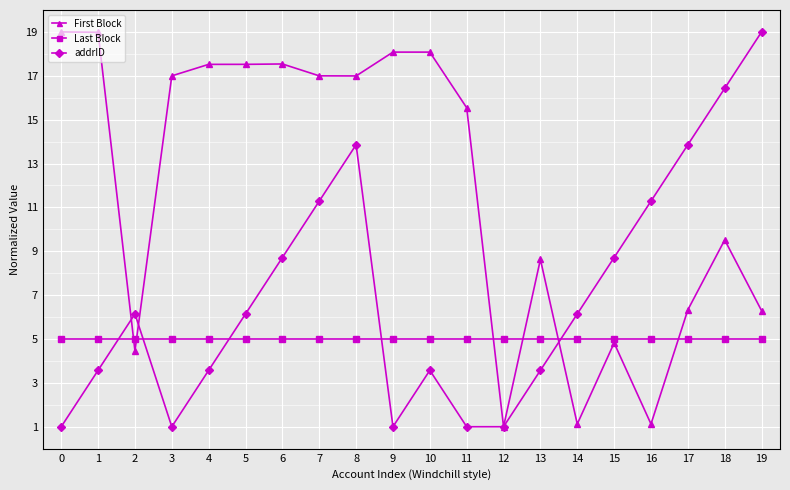

What is the difference between the highest and lowest values at 13?

5.1